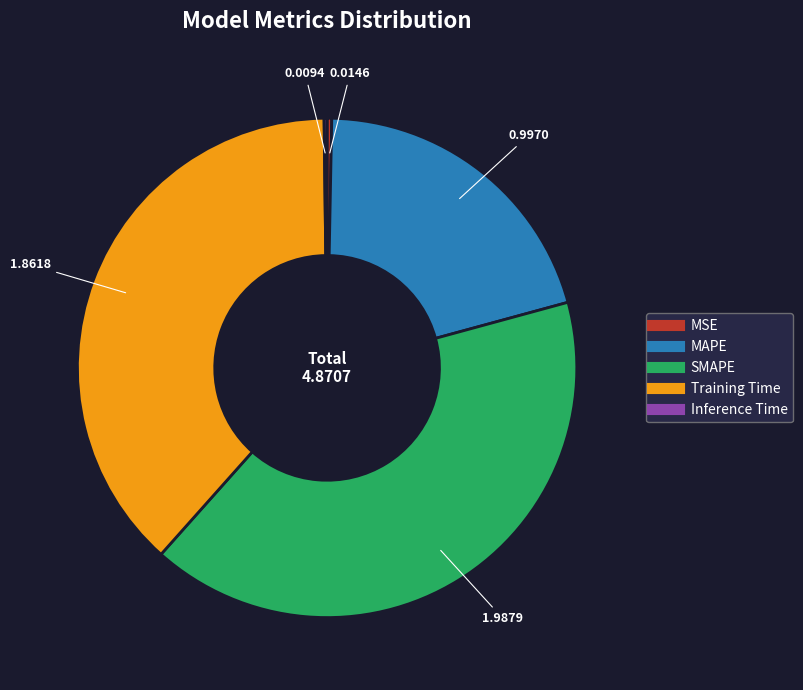

What is the largest slice in the pie chart?

SMAPE